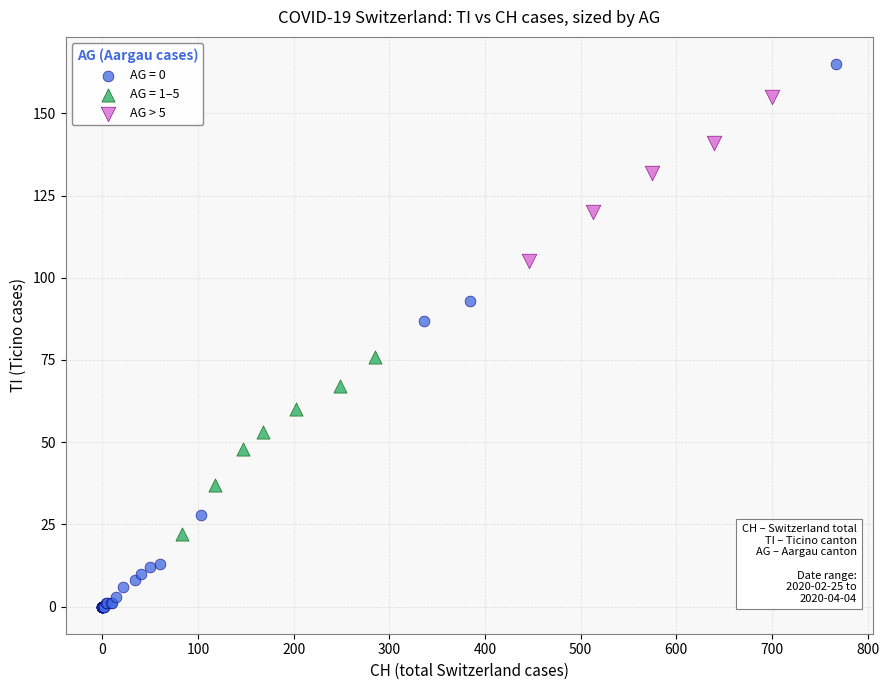

Which series contains the highest Y value?

AG = 0